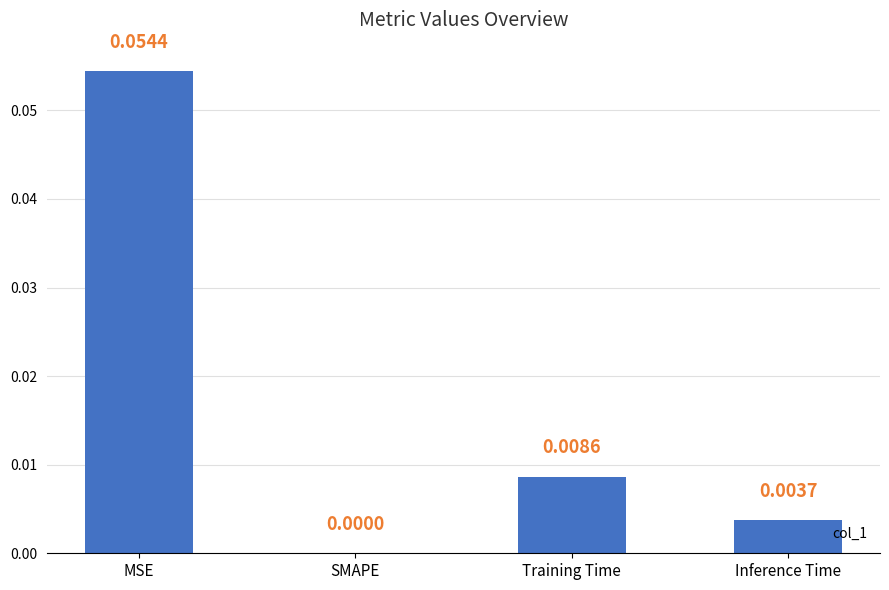

Which has a higher value, Training Time or Inference Time?

Training Time